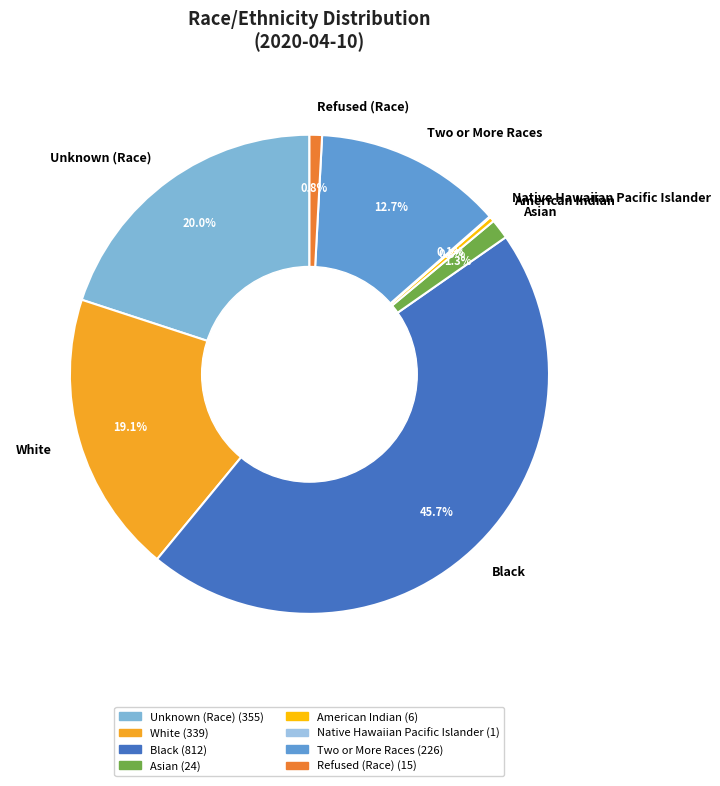

Is there a majority slice in this chart?

No